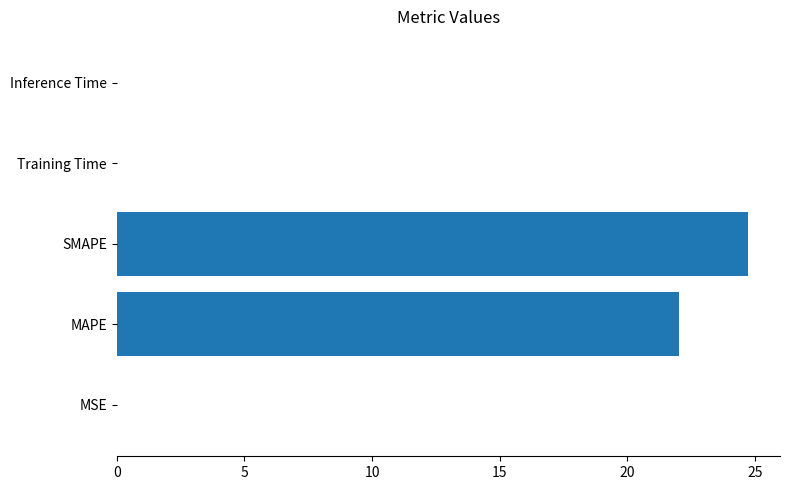

What is the average value?

9.4